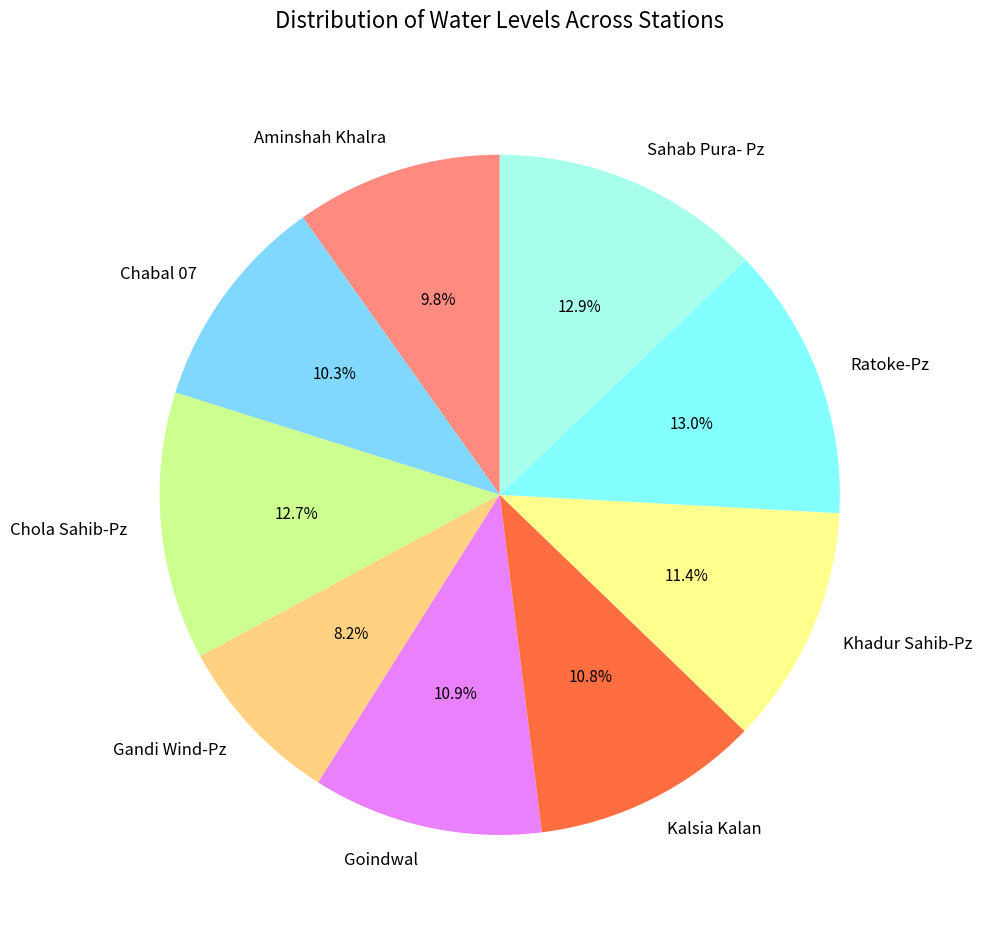

How many segments does this pie chart have?

9